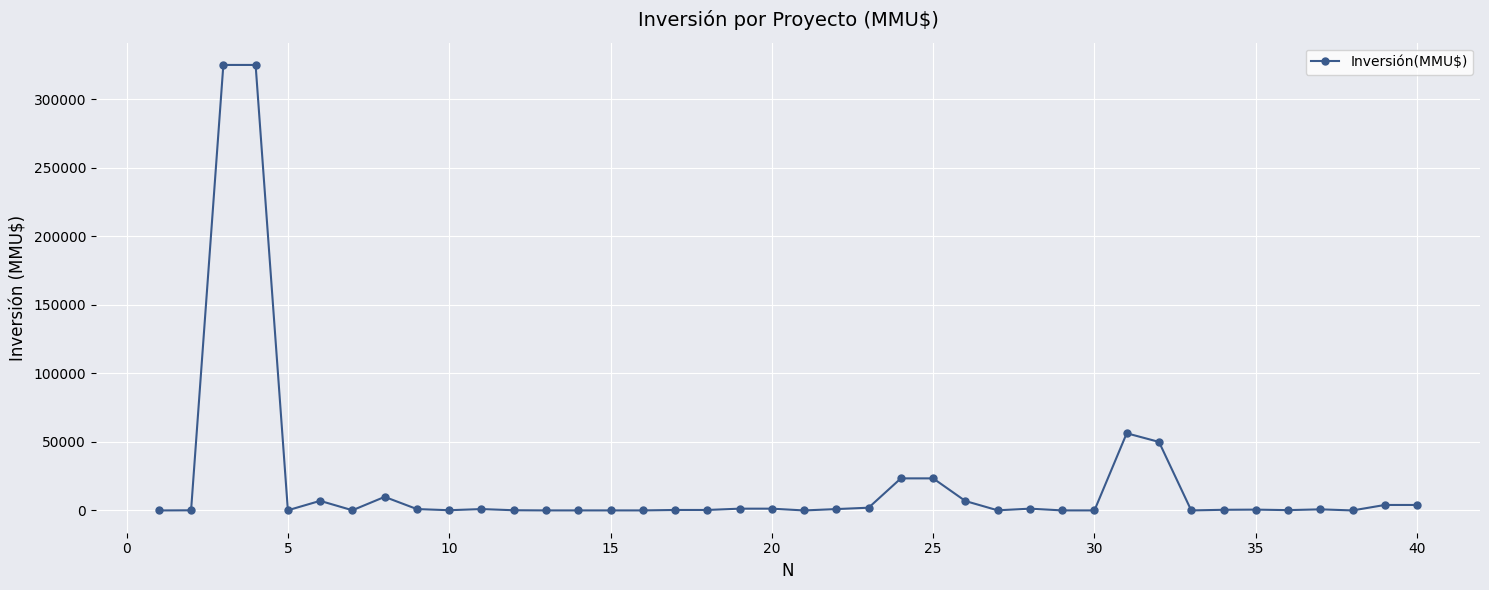

True or false: the data has more than 2 interior local peaks.

True